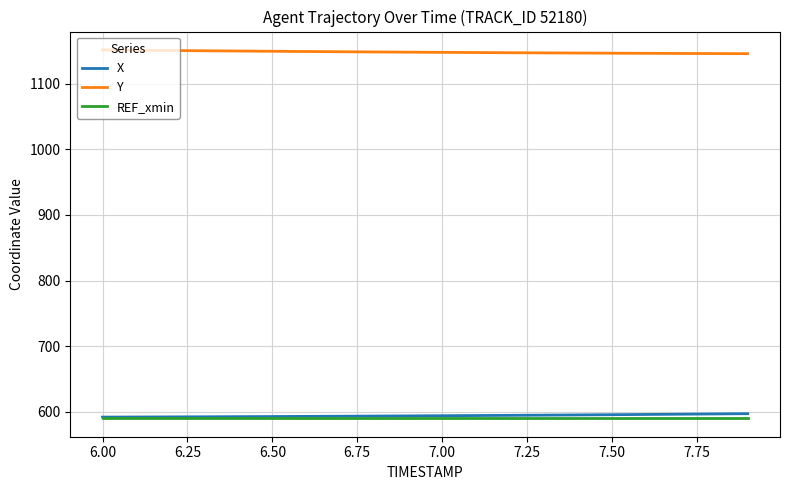

Which series has the largest total across all categories?

Y